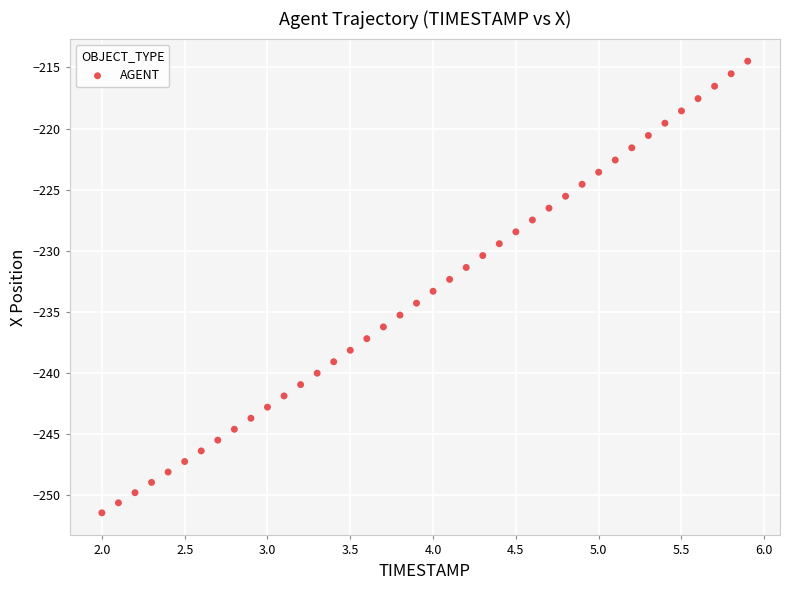

What is the range of X values (max minus min)?

3.9